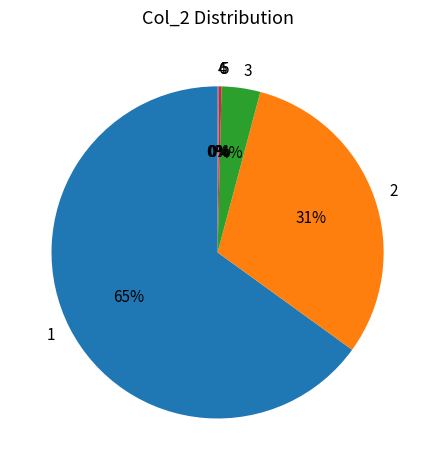

Is 2 the majority of the pie?

No